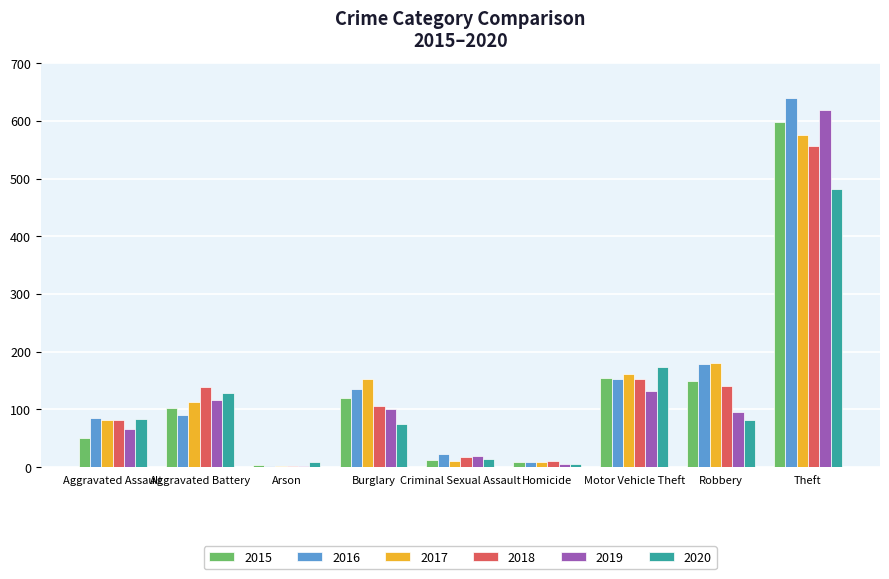

What is the average value of the 2018 series?

134